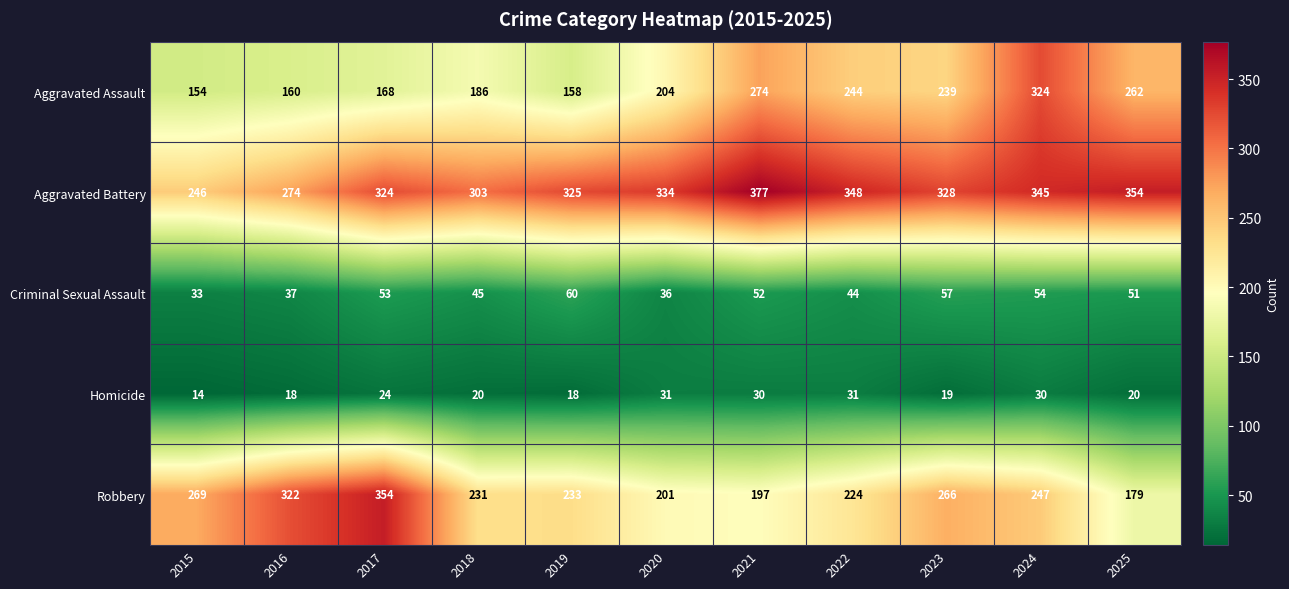

The value of Homicide at 2016 is 18. True or false?

True